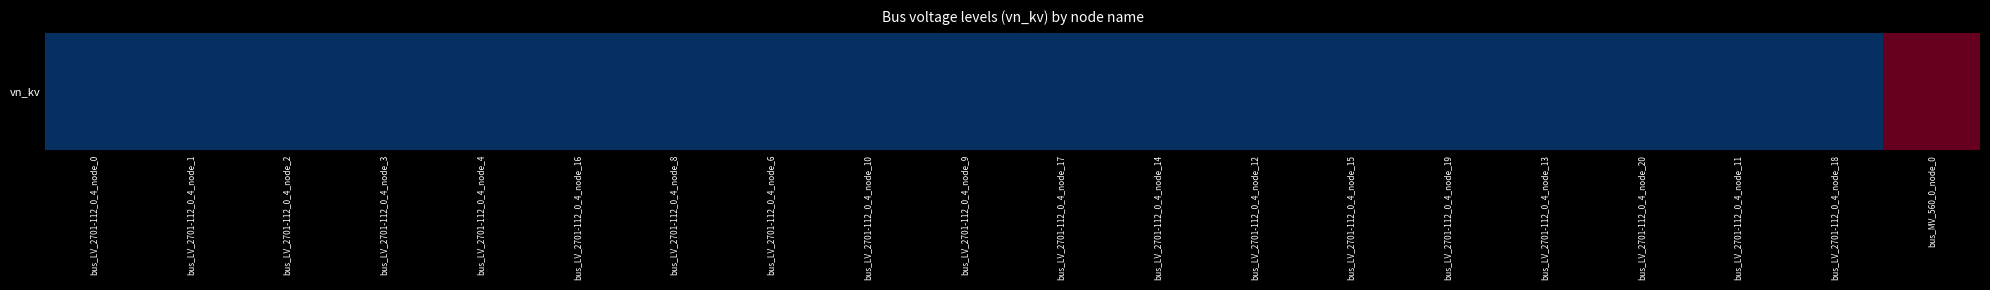

What is the average value?

1.4